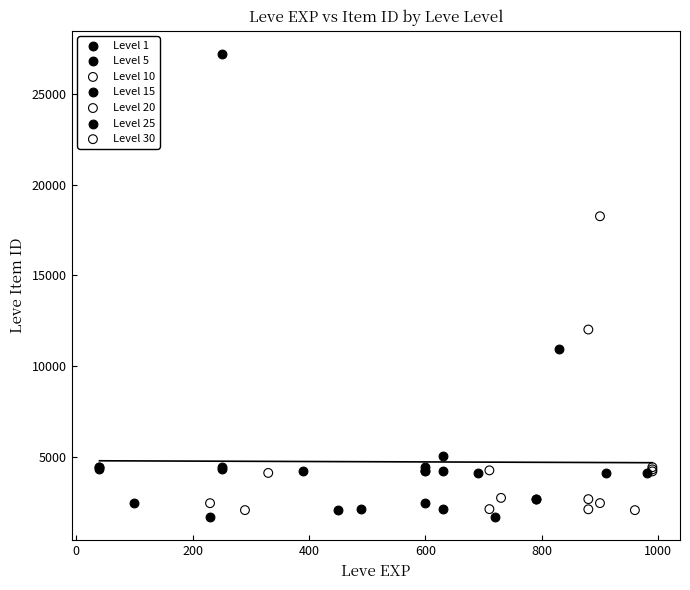

Which series has the widest spread of Y values?

Level 25